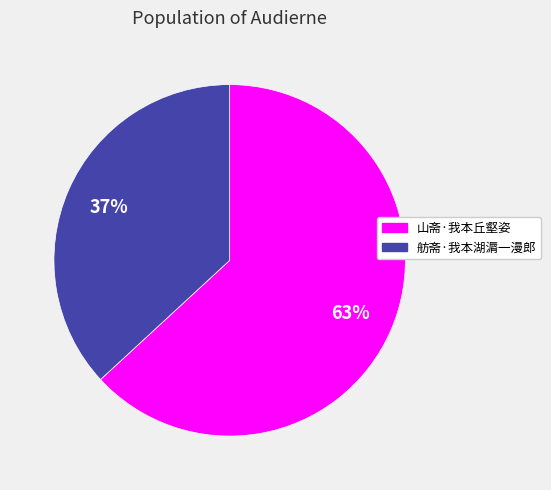

Do 山斋·我本丘壑姿 and 舫斋·我本湖漘一漫郎 together represent more than half of the pie?

Yes